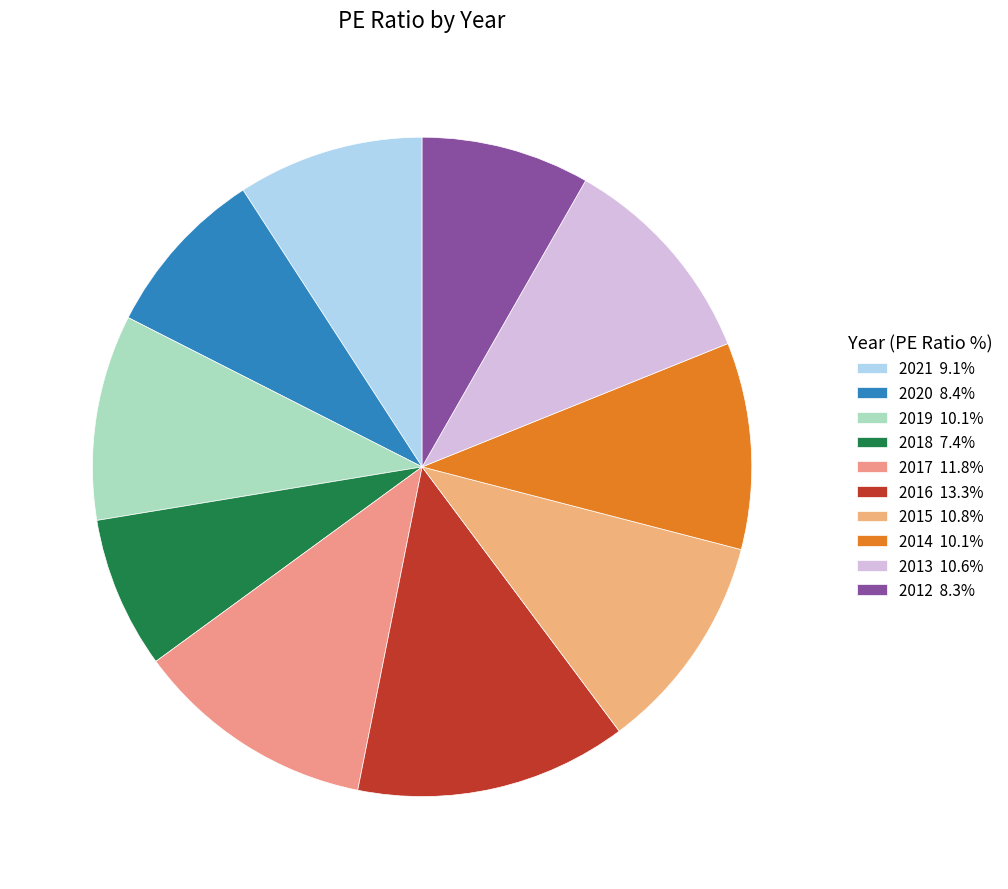

What is the largest slice in the pie chart?

2016